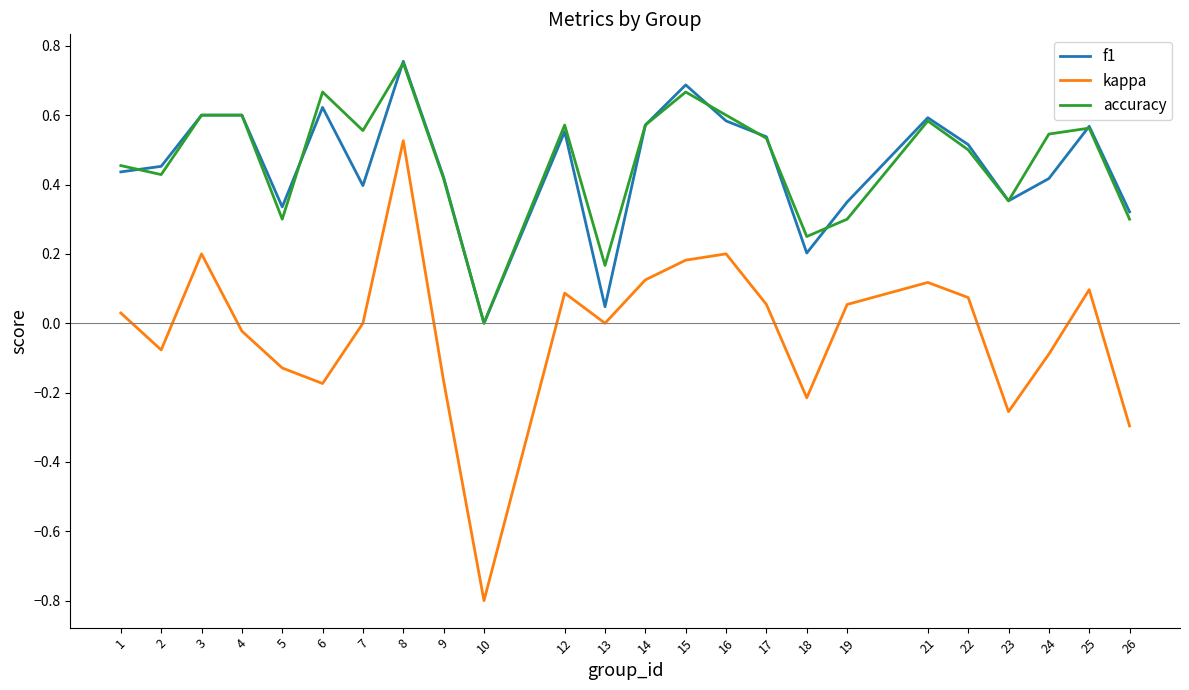

True or false: kappa and accuracy intersect in this chart.

False